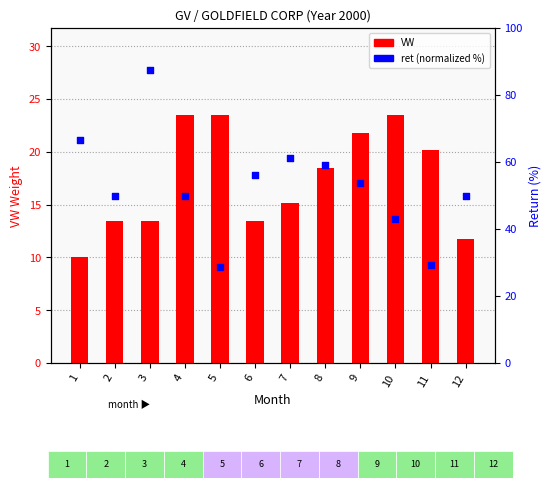

What are all the series names shown in the legend?

VW, ret (normalized %)